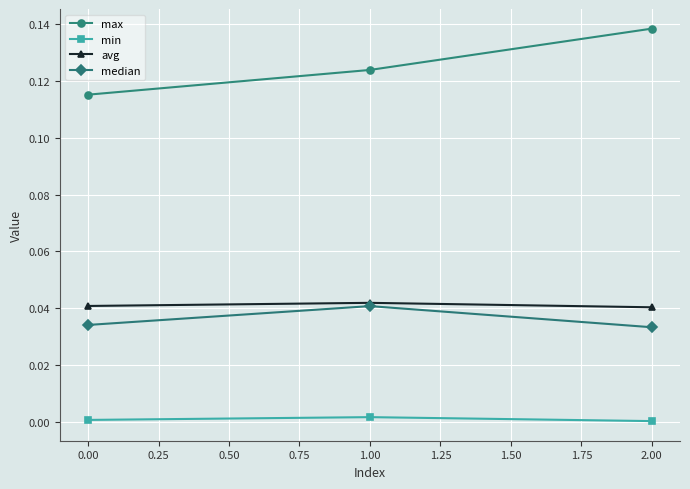

Is it true that median equals 0.0 at 0.00?

True